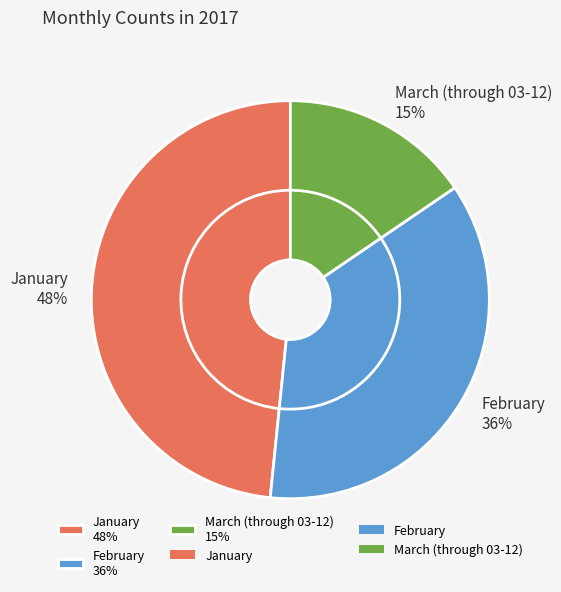

The March (through 03-12) slice represents 25% of the pie. True or false?

False